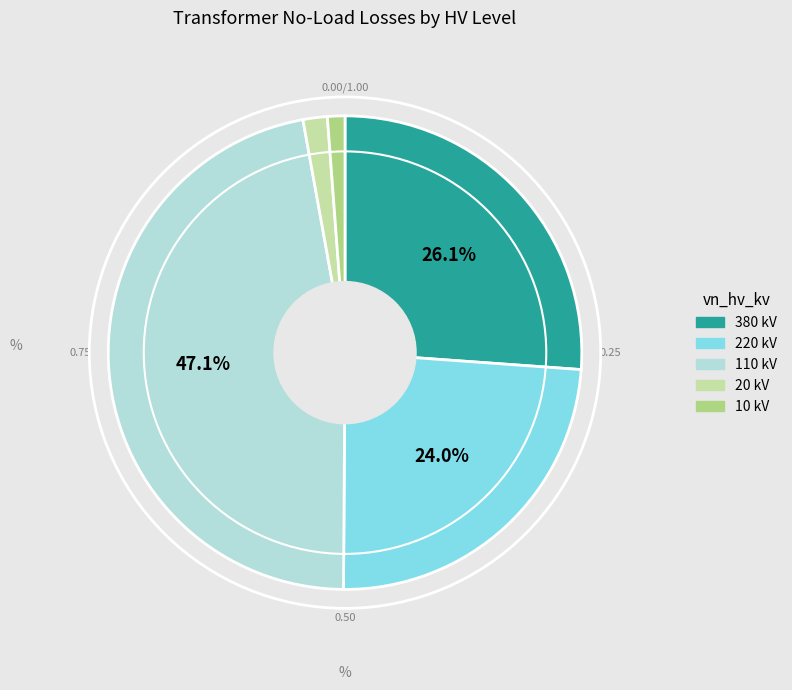

What is the ratio of the value at 20 kV to the value at 220 kV?

0.1